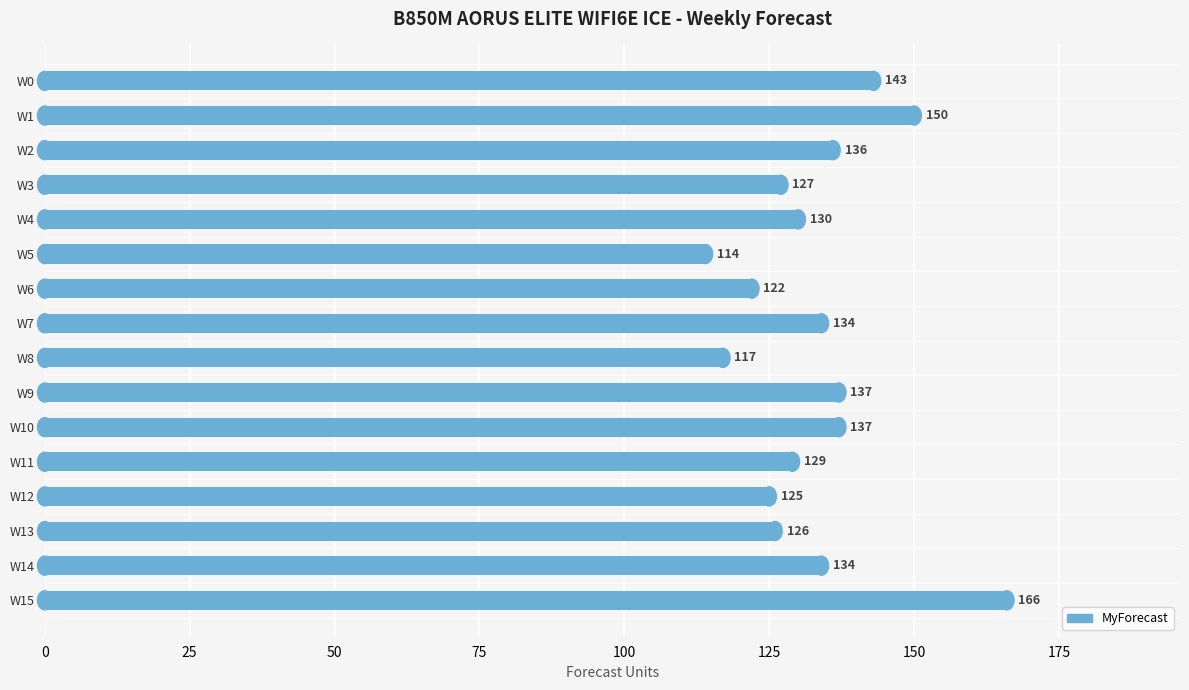

Approximately how many times larger is the value at W5 compared to W12?

0.9